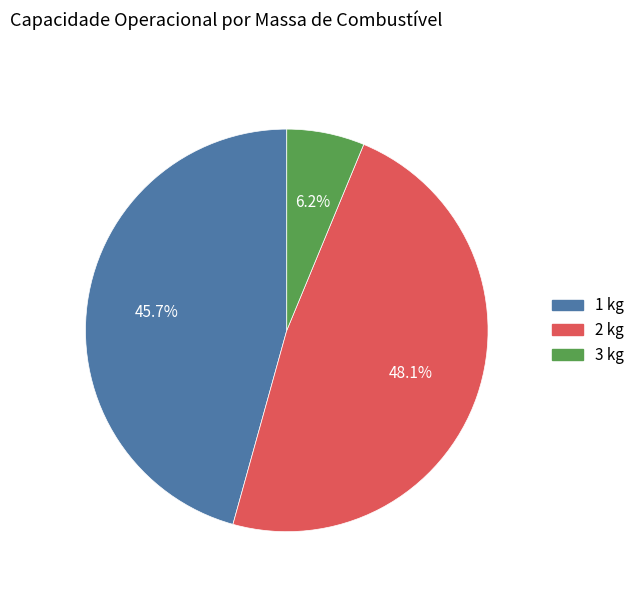

What is the smallest slice in the pie chart?

3 kg